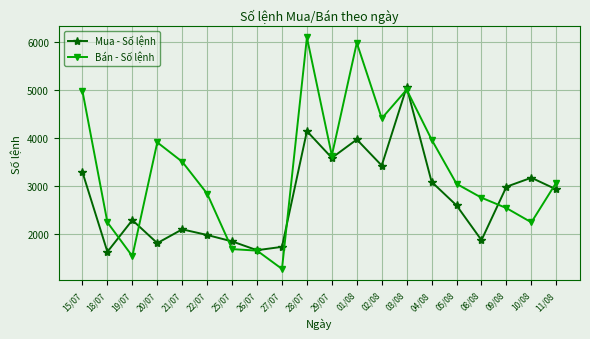

True or false: Mua - Số lệnh has a value of 2619 at 20/07.

False